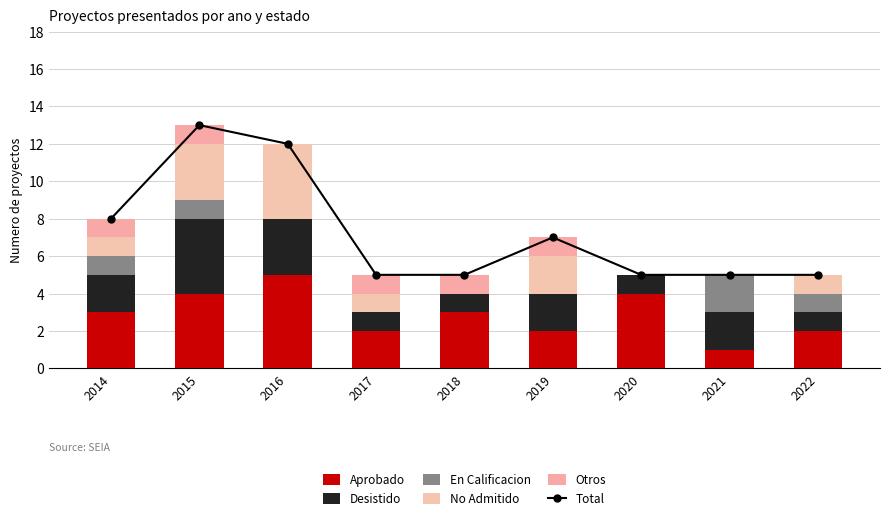

Which has a higher value, 2014 or 2019?

2014